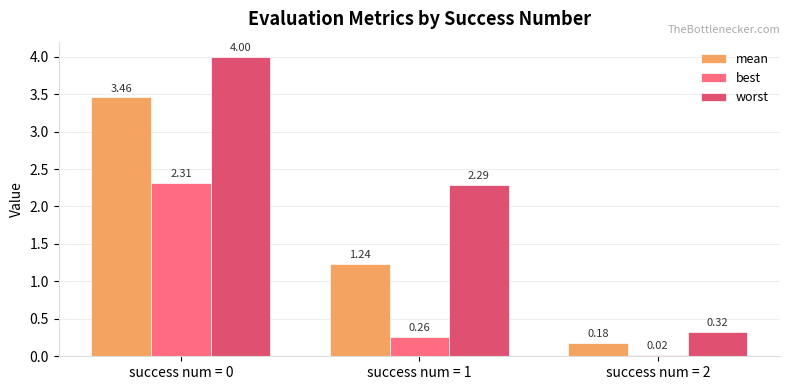

What is the value of the worst bar at the 1st from the left?

4.0